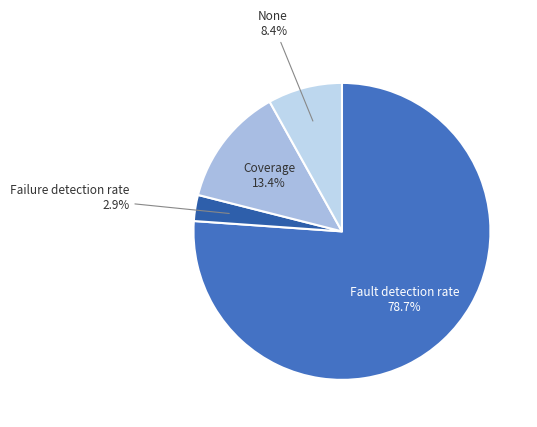

Is there a majority slice in this chart?

Yes